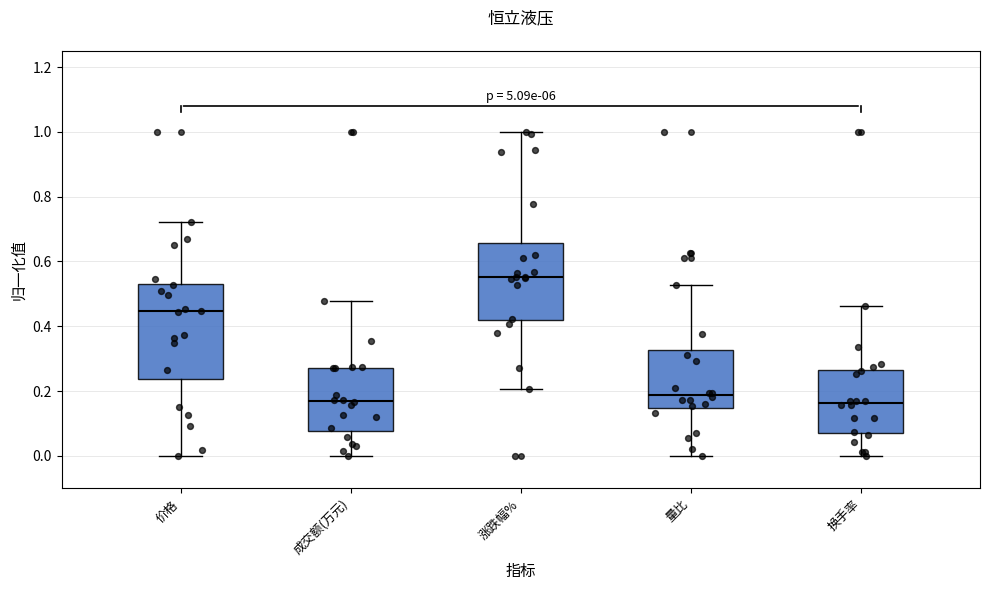

Reading left to right, read every box against the y-axis: the position of its median line, the range the box covers, and the ends of its whiskers. The values are not printed on the chart, so give them approximately, as read against the axis.

价格: median 0.44, box 0.24 to 0.54, whiskers 0.00 to 0.72
成交额(万元): median 0.16, box 0.08 to 0.28, whiskers 0.00 to 0.48
涨跌幅%: median 0.56, box 0.42 to 0.66, whiskers 0.20 to 1.00
量比: median 0.18, box 0.14 to 0.32, whiskers 0.00 to 0.52
换手率: median 0.16, box 0.08 to 0.26, whiskers 0.00 to 0.46